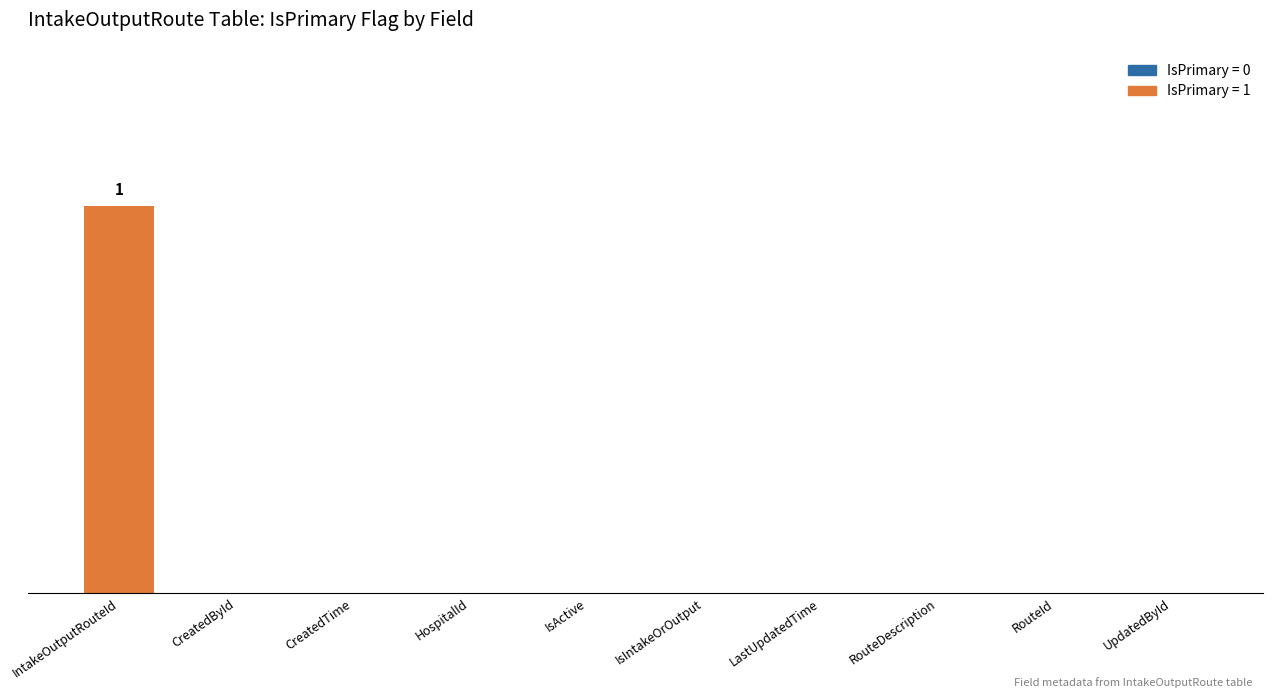

What is the sum of the values at UpdatedById and IntakeOutputRouteId?

1